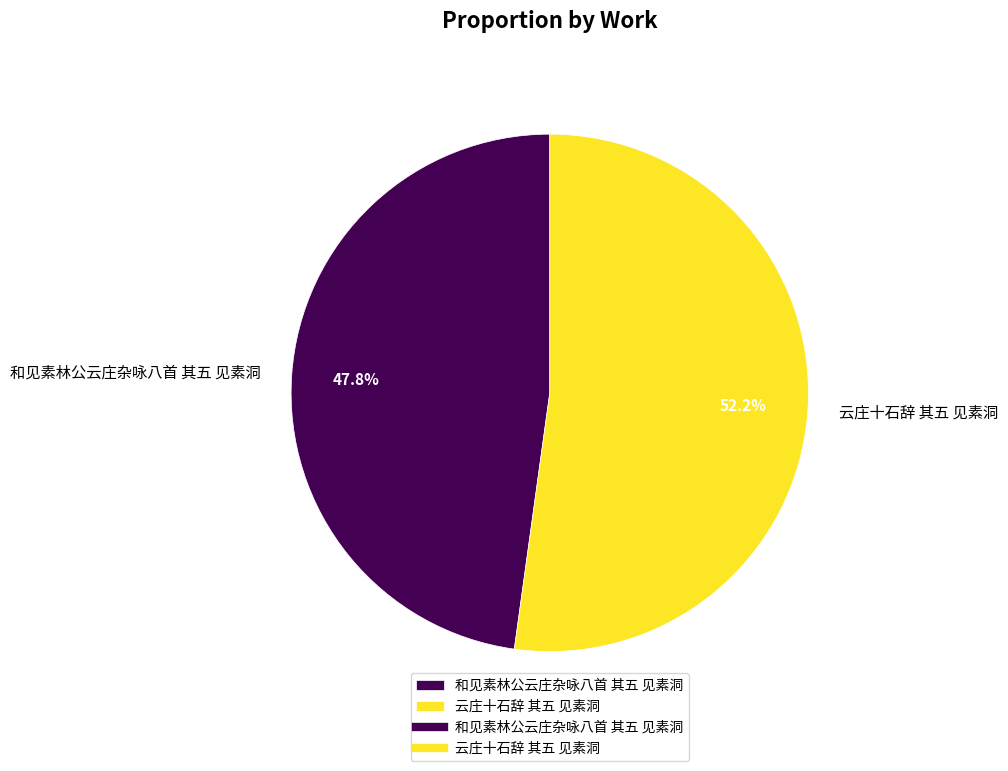

What is the largest slice in the pie chart?

云庄十石辞 其五 见素洞